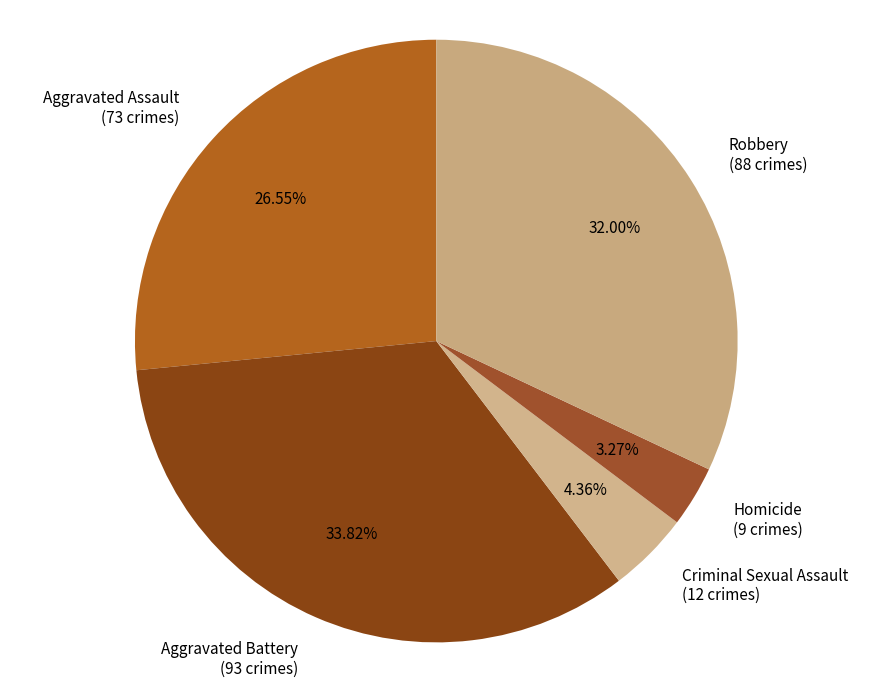

Which has a higher value, Criminal Sexual Assault or Aggravated Assault?

Aggravated Assault